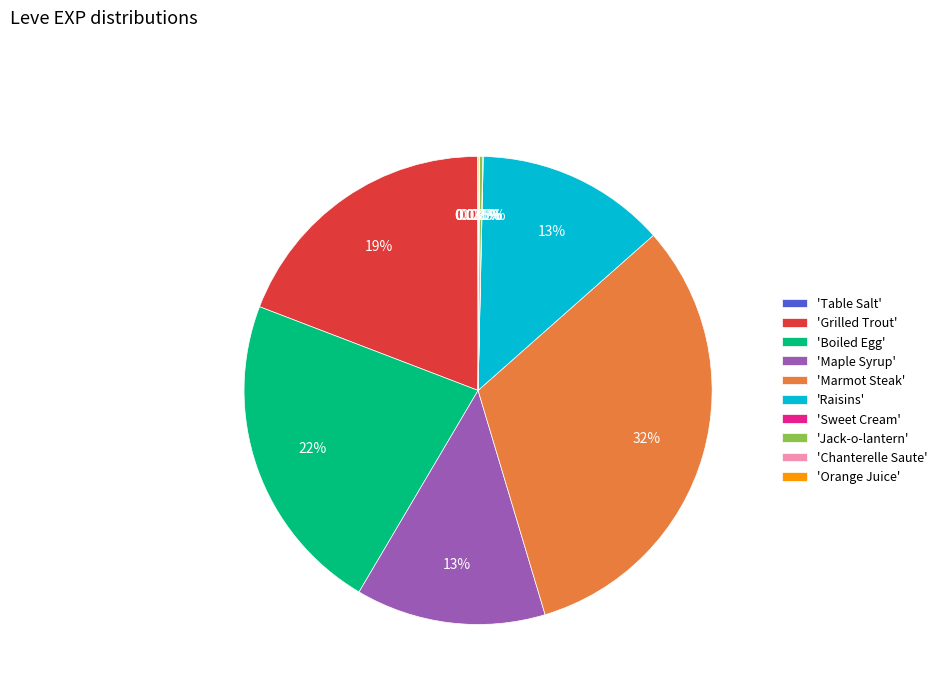

What is the largest slice in the pie chart?

'Marmot Steak'